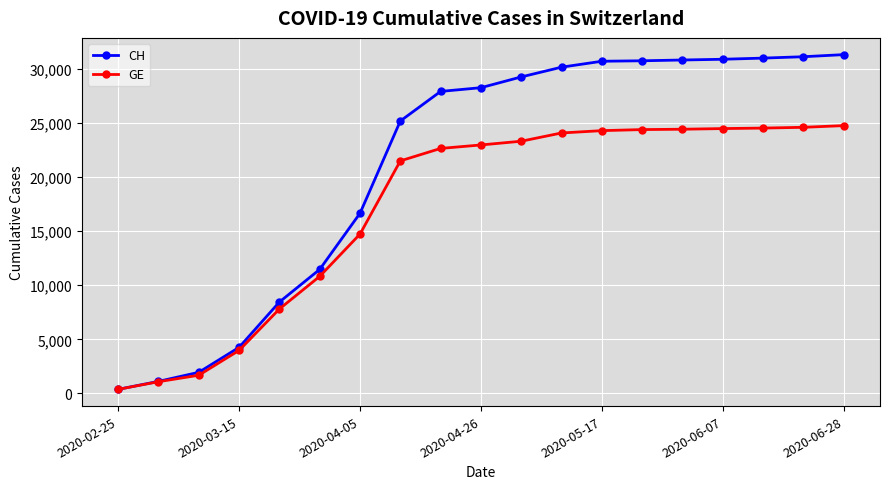

Rank the series by their average value, from highest to lowest.

CH, GE